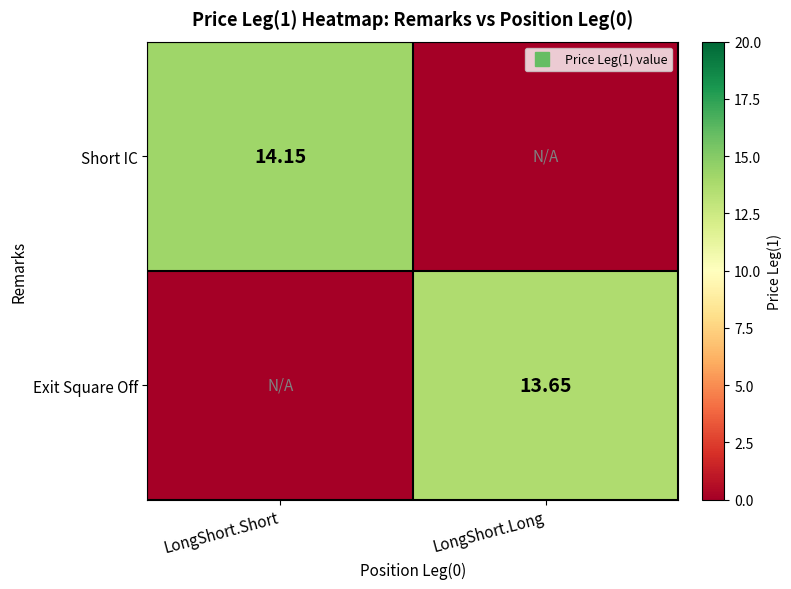

At which category is the sum across all series the highest?

LongShort.Short